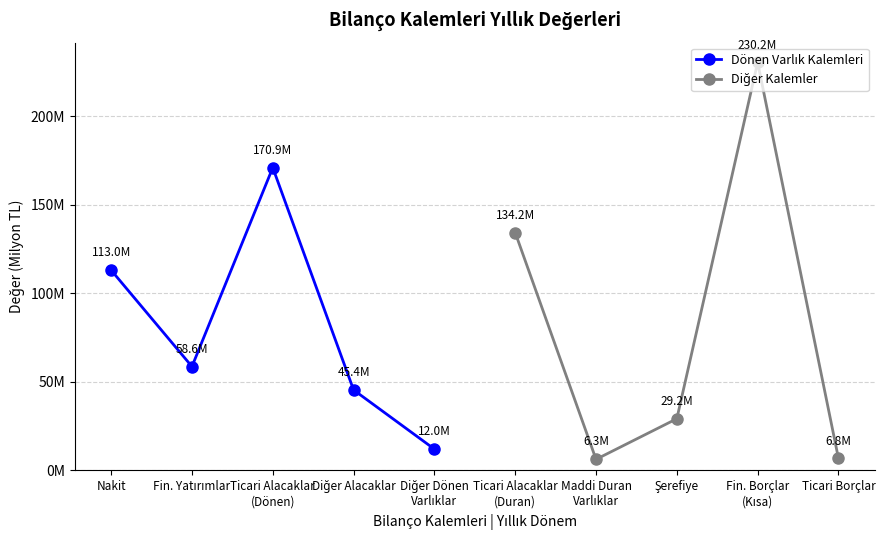

How many interior local valleys does the Dönen Varlık Kalemleri series have?

1